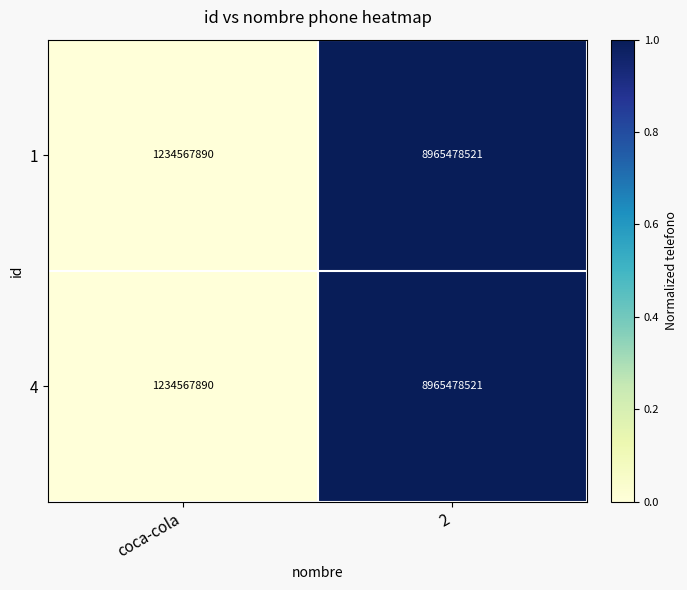

What is the difference between the 4 values at coca-cola and 2?

7730910631